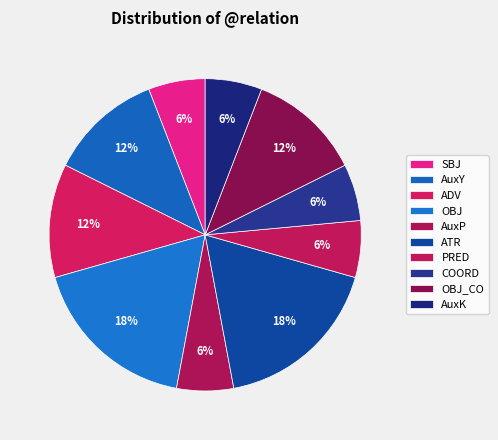

What portion of the pie excludes AuxY?

88.2%